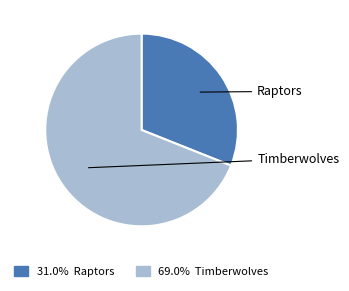

Between Raptors and Timberwolves, which is larger?

Timberwolves